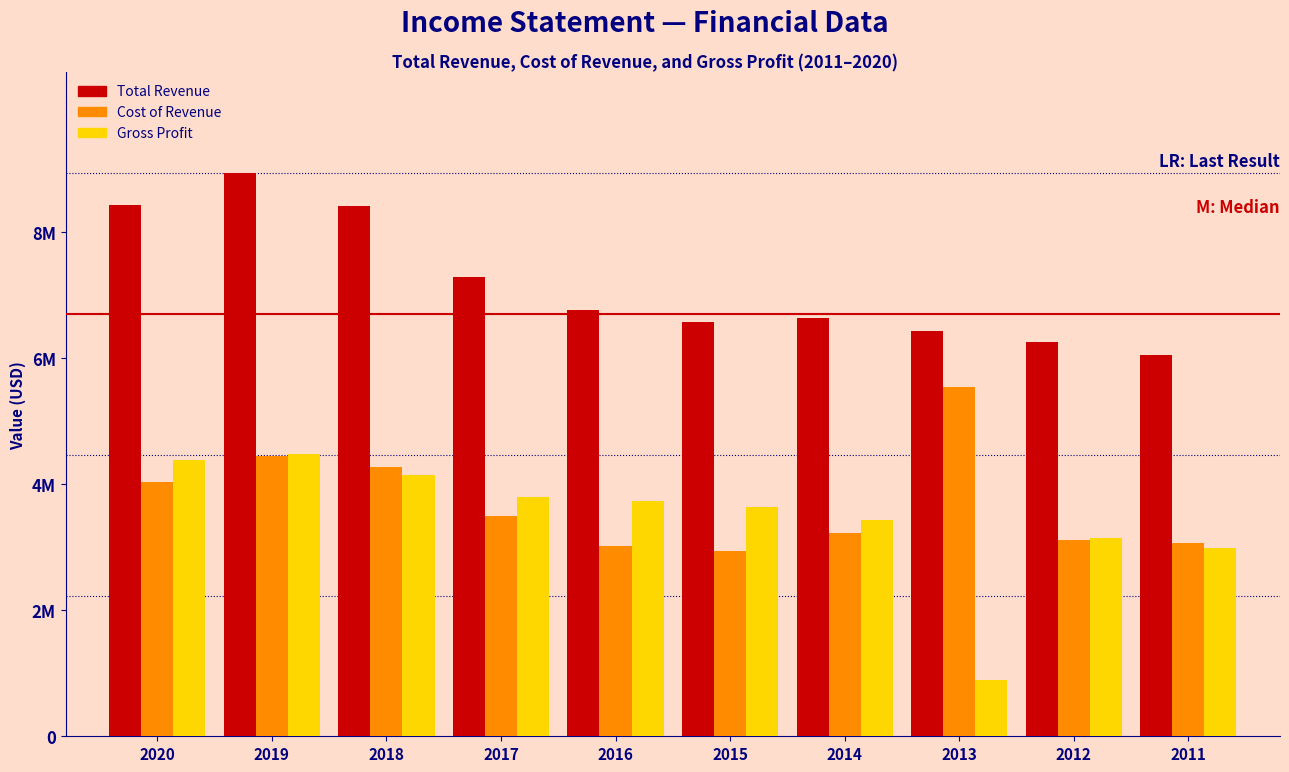

Are the bars horizontal?

No